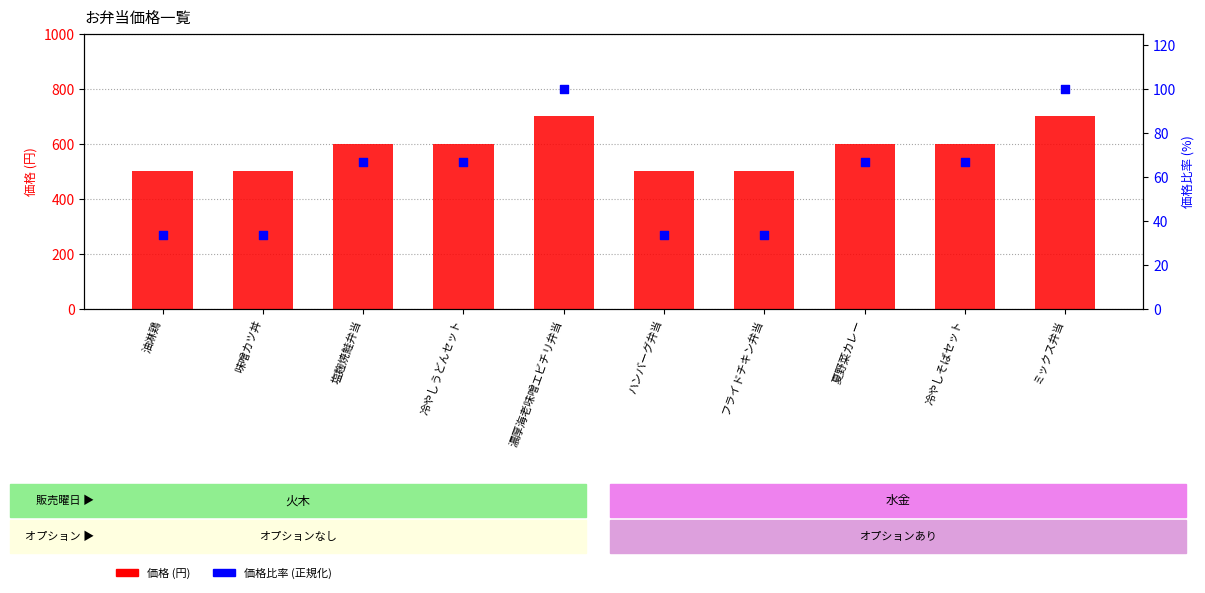

At how many categories does at least one series exceed 338?

10